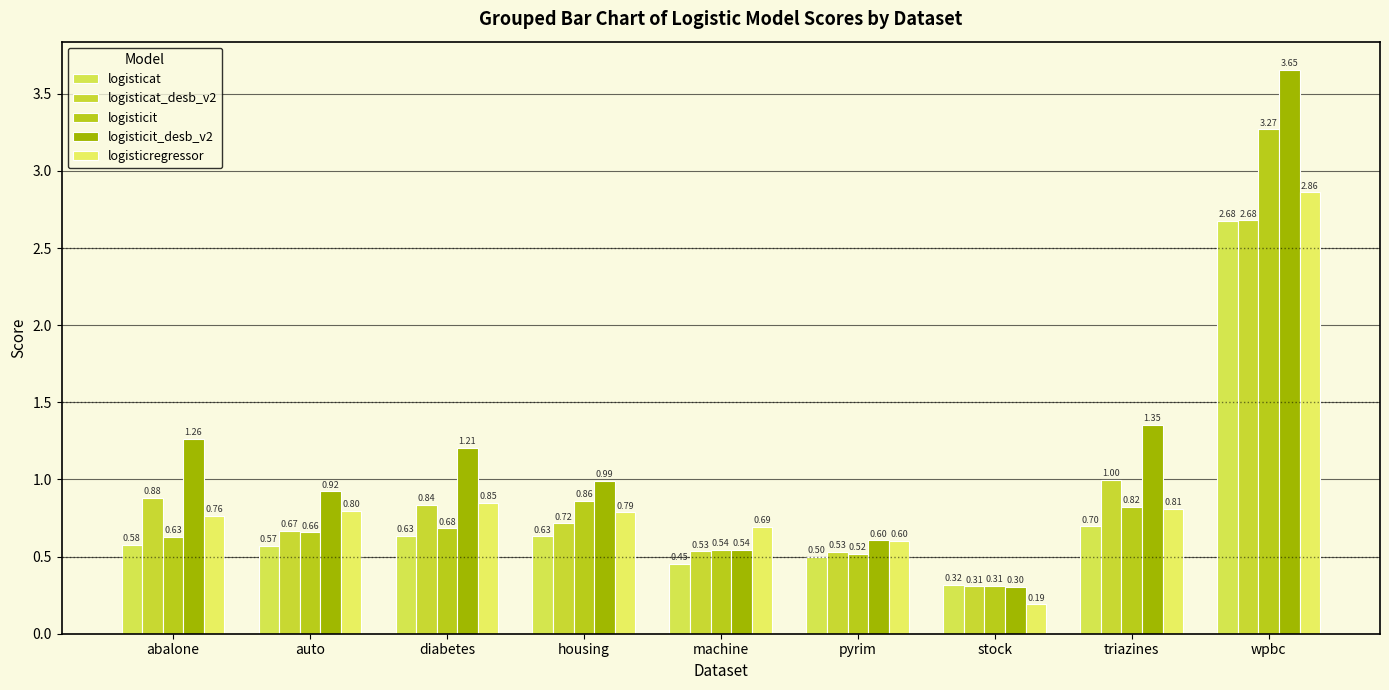

The value of logisticat_desb_v2 at diabetes is 0.8. True or false?

True